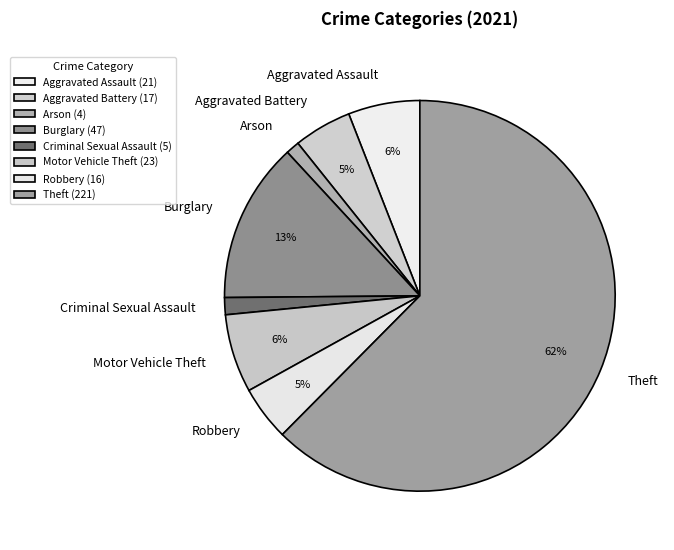

Does Theft account for over 50% of the chart?

Yes